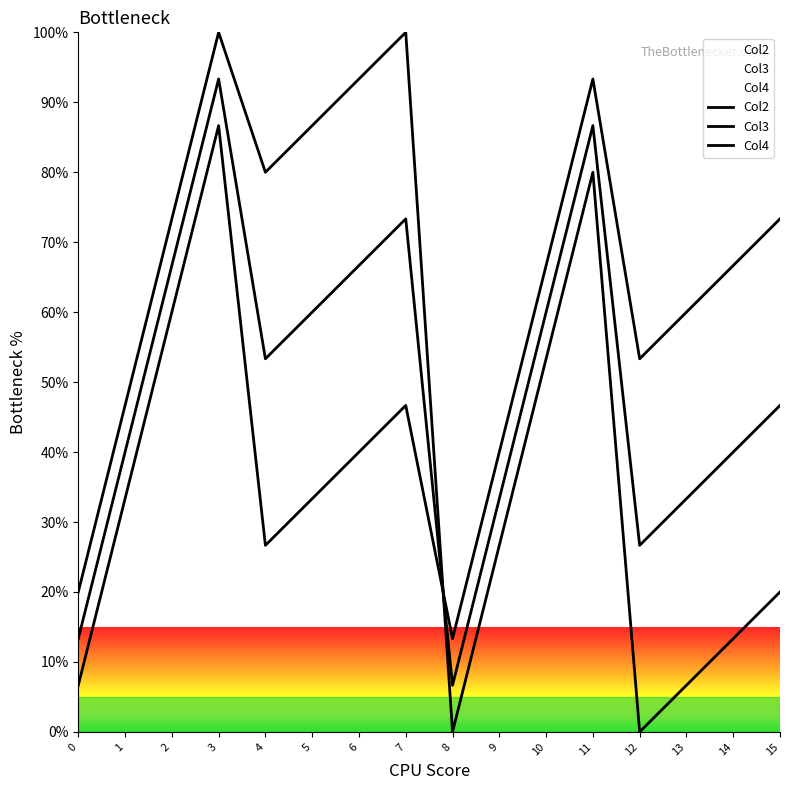

In Col2, how many points are lower than both neighbors (excluding endpoints)?

3